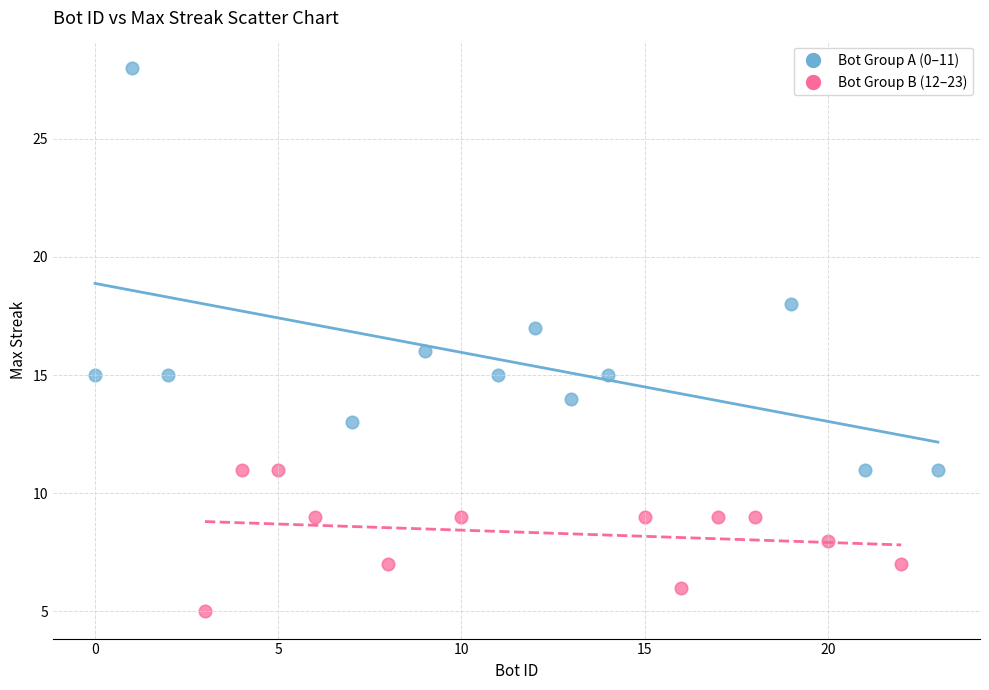

Which series reaches the maximum Y coordinate?

Bot Group A (0–11)